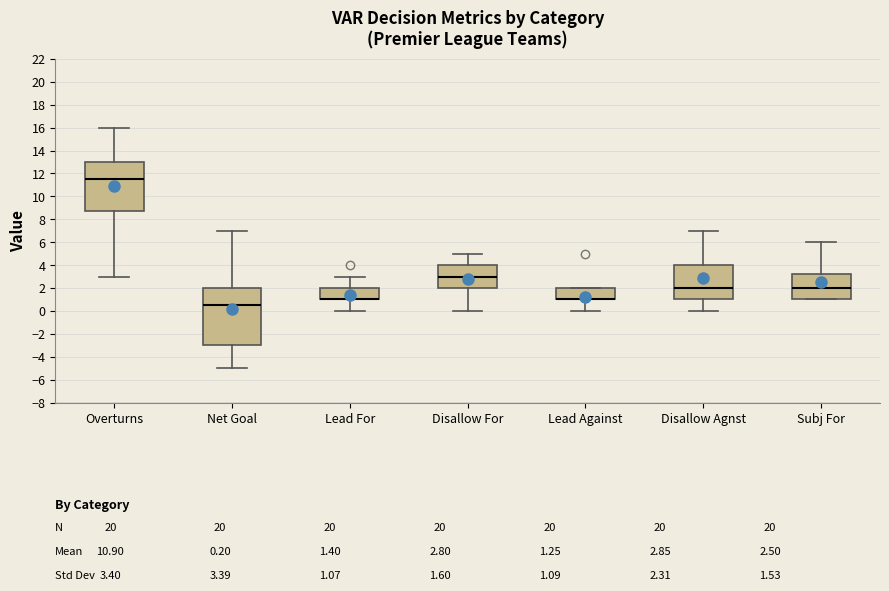

Comparing the boxes themselves (not the whiskers), which one is the tallest?

Net Goal